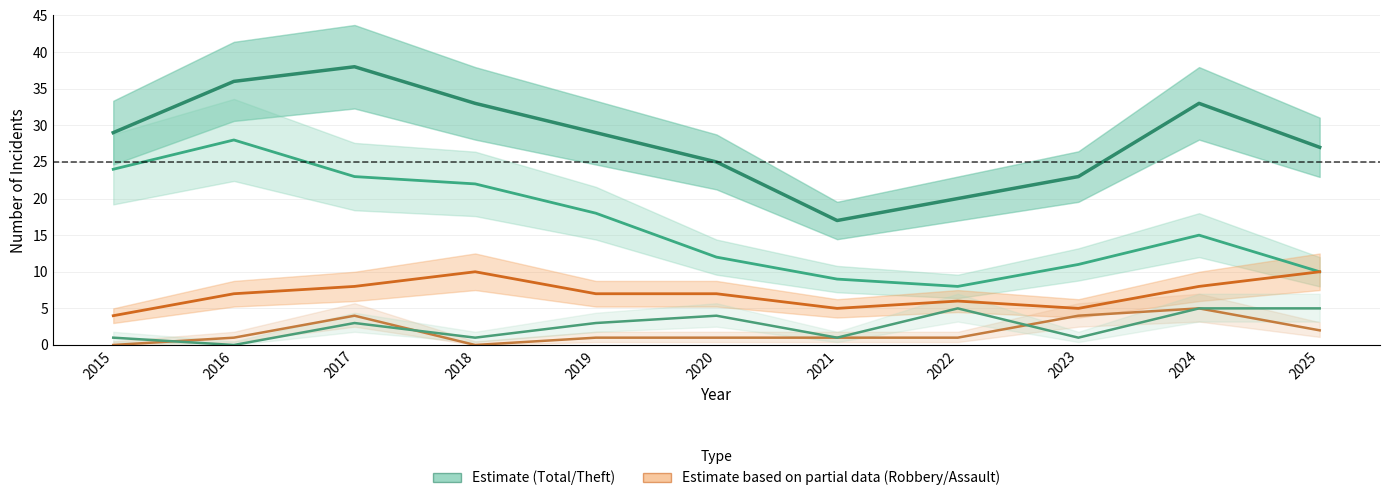

Between 2022 and 2024, which series saw the biggest shift?

Total